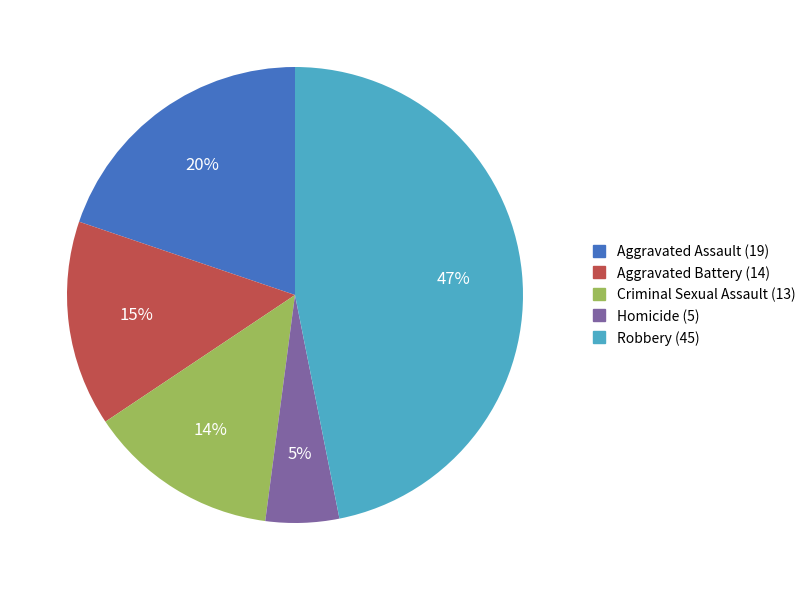

Is the sum of Robbery and Homicide greater than half?

Yes